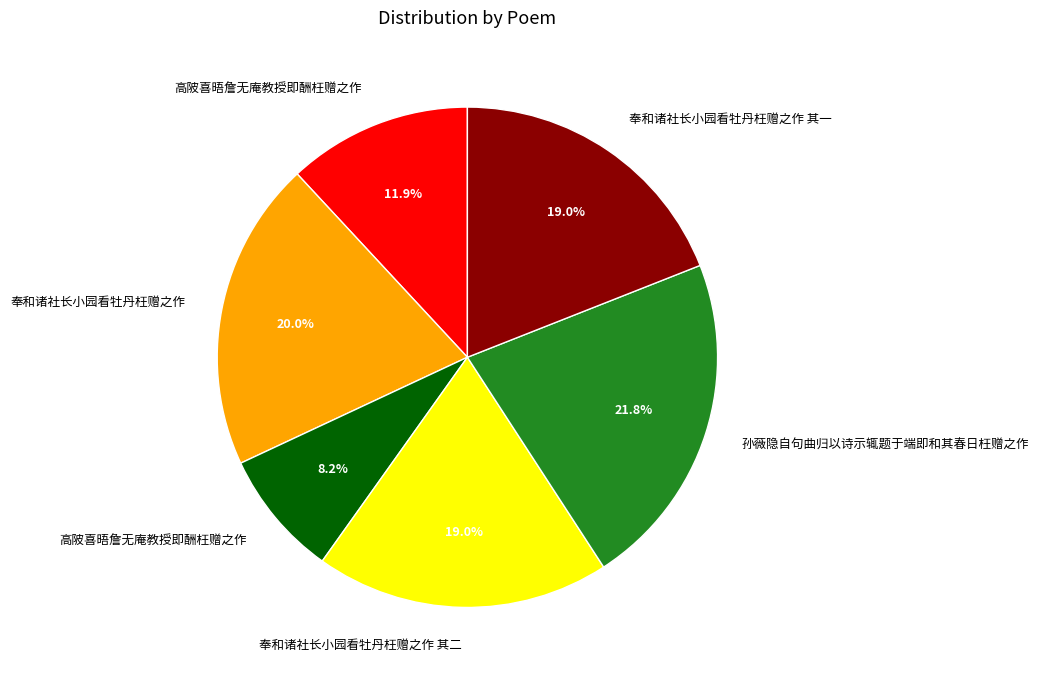

Is there any slice that represents more than half of the pie?

No